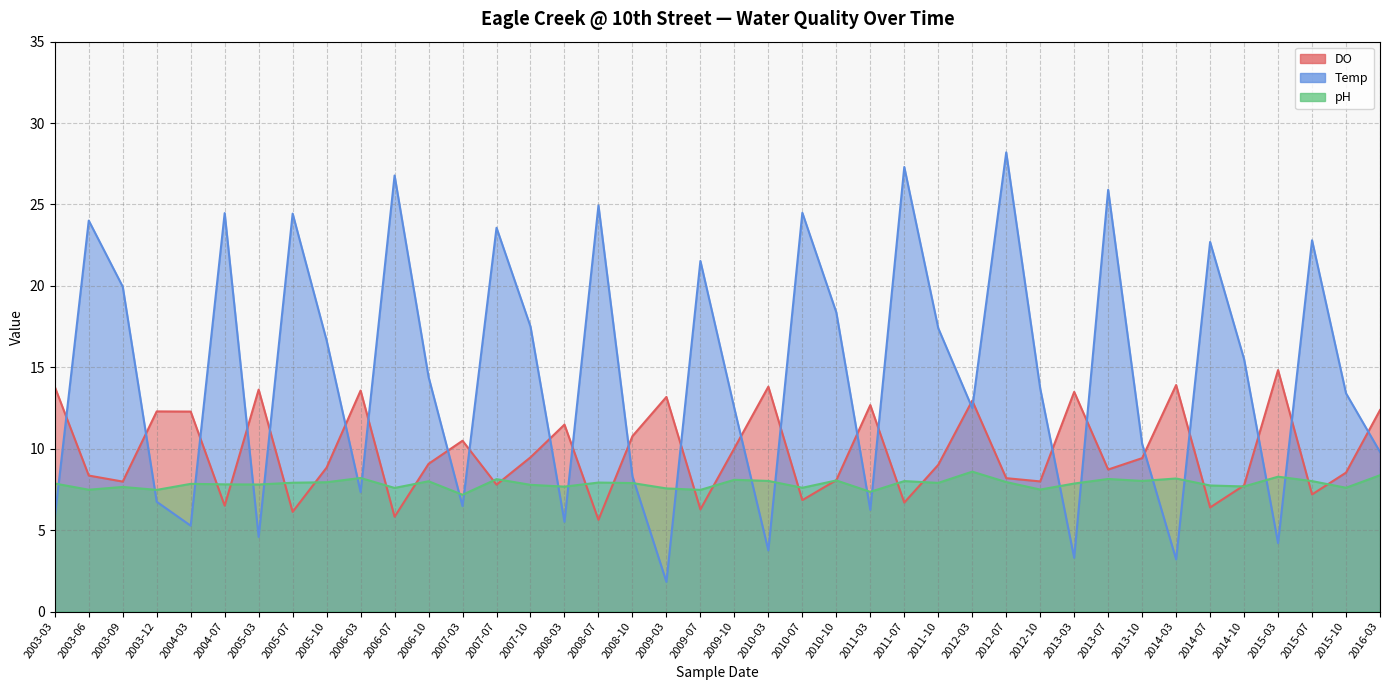

True or false: pH has more than 1 interior local peaks.

True